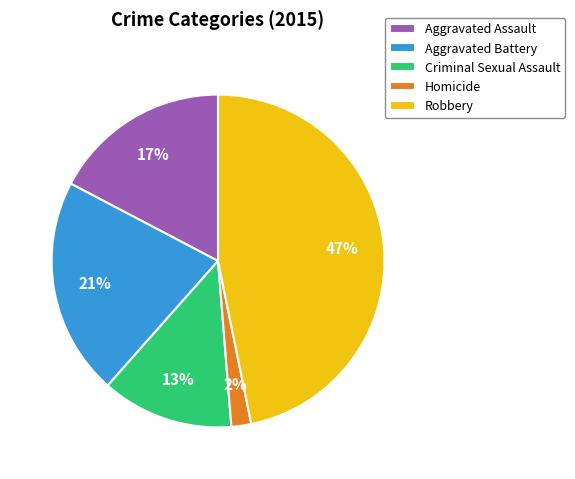

Which has a higher value, Homicide or Aggravated Battery?

Aggravated Battery